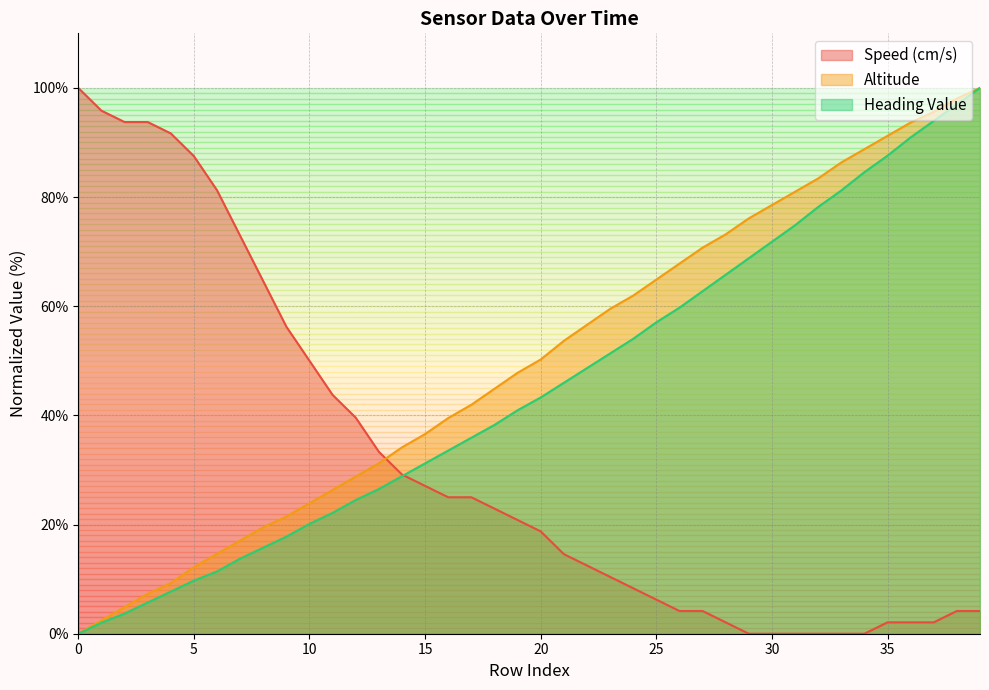

What is the value of the Heading Value point at the 13th from the left?

24.5